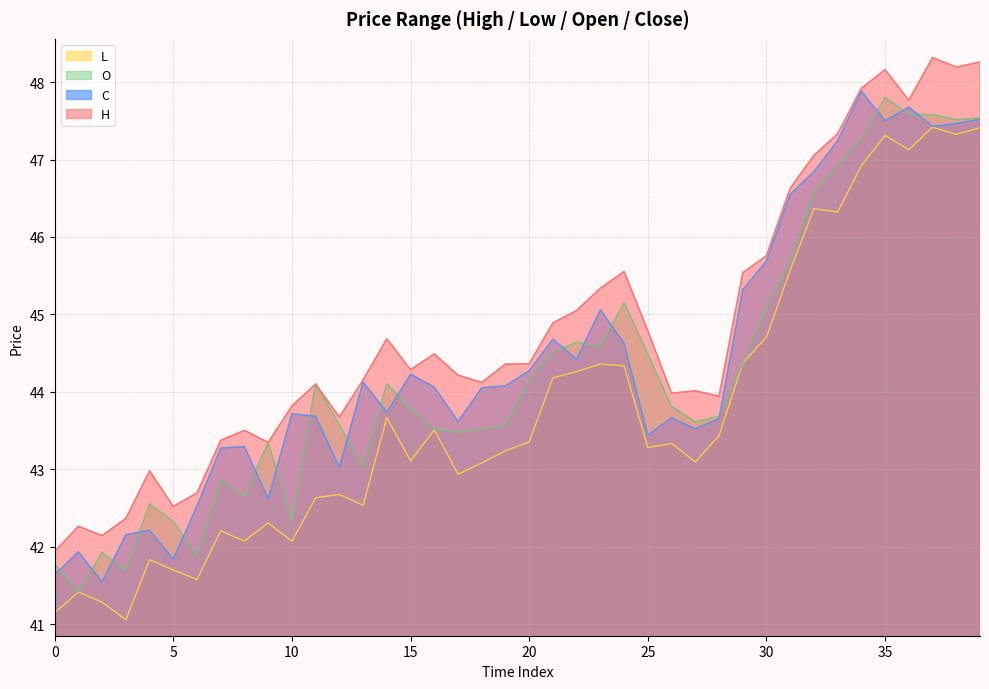

What is the difference between the highest and lowest values at 2?

0.9